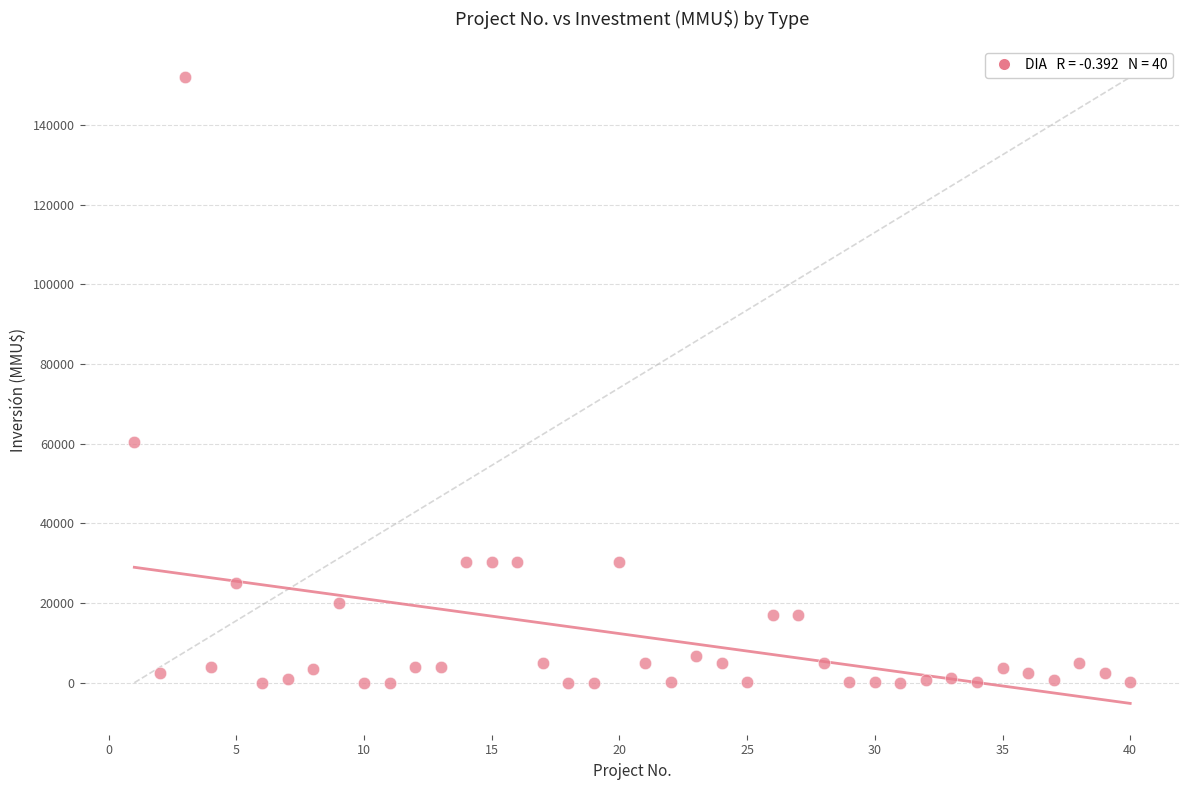

What is the range of Y values (max minus min)?

152000